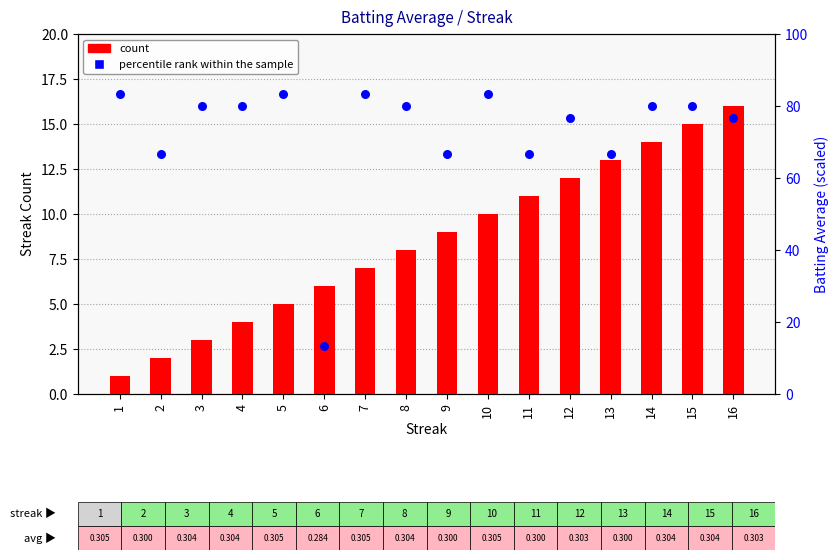

Is the value of count at 13 greater than the value of percentile rank within the sample at 15?

No